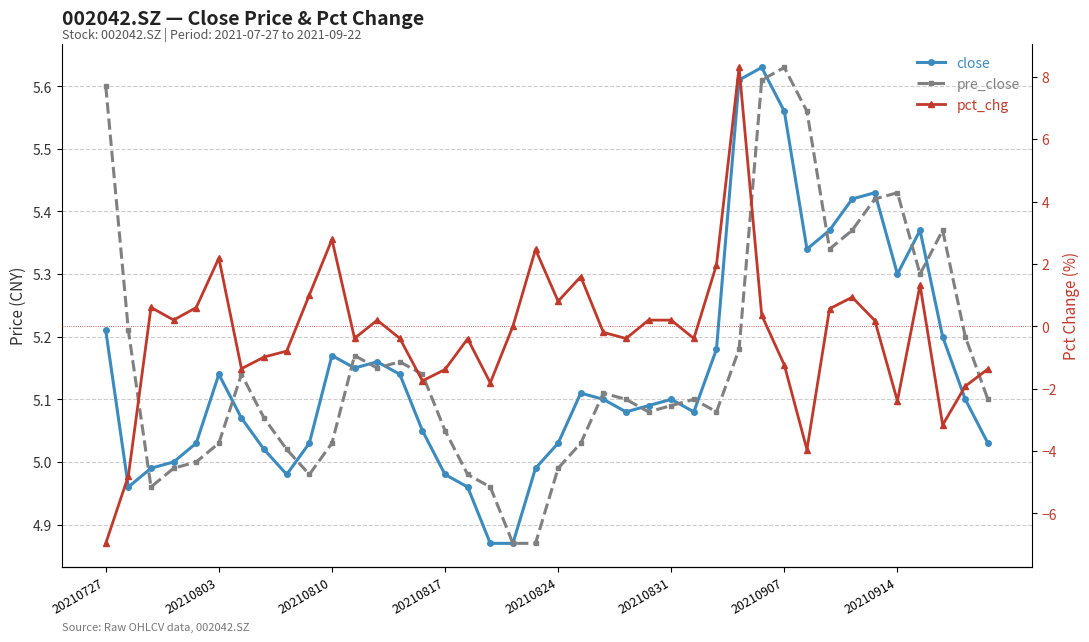

Where do close and pct_chg first cross each other?

27 and 28